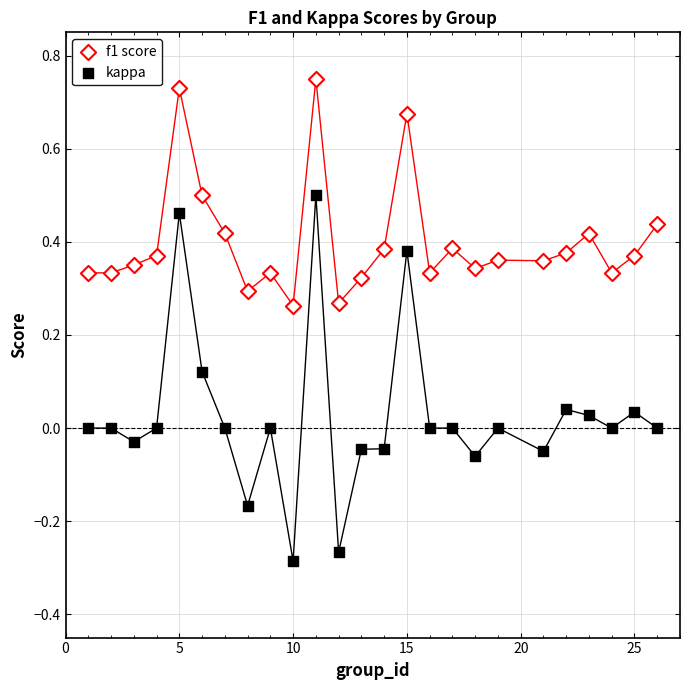

Which series reaches the maximum Y coordinate?

f1 score